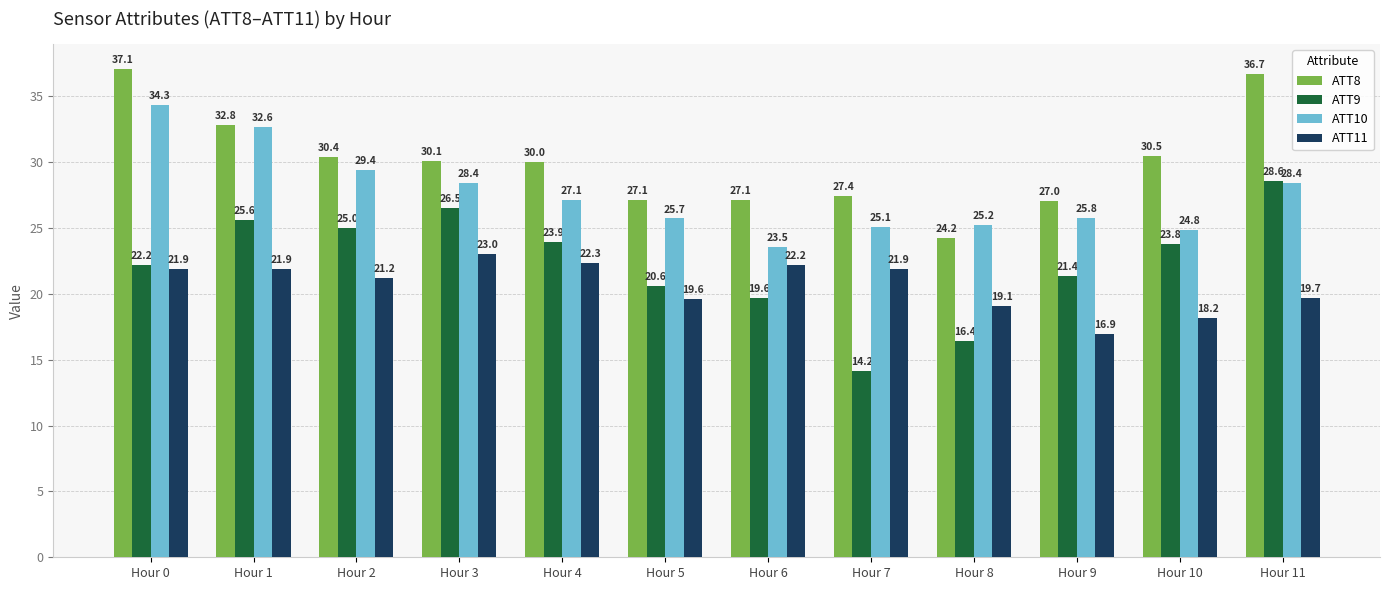

At how many categories does at least one series exceed 18?

12